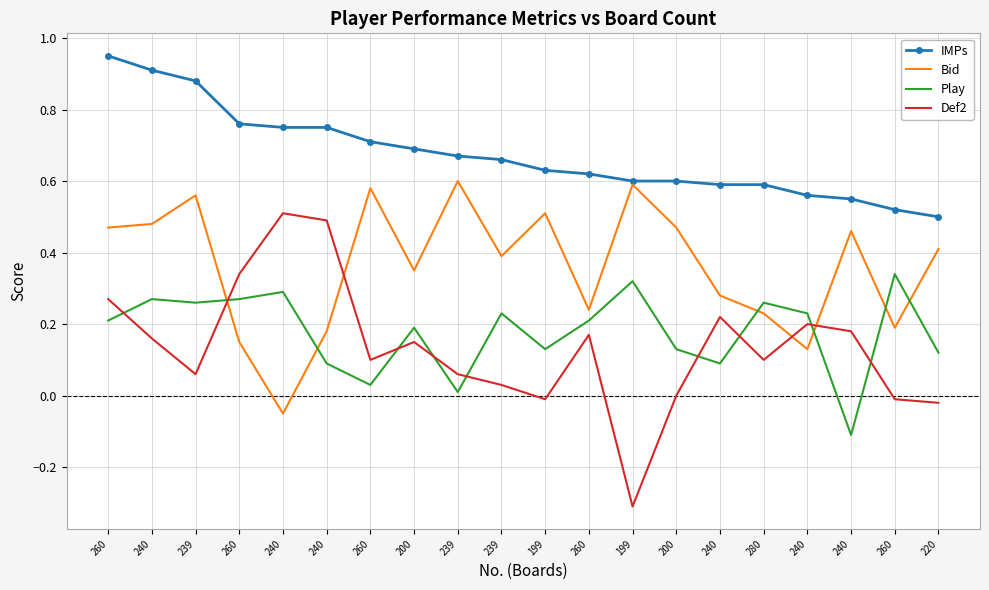

What are all the series names shown in the legend?

IMPs, Bid, Play, Def2